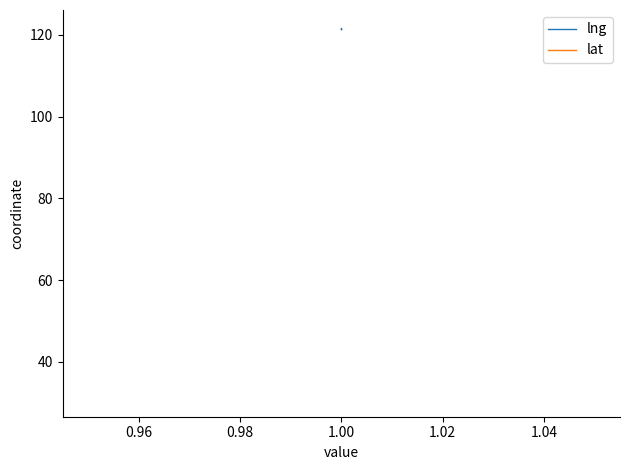

True or false: lat and lng intersect in this chart.

False